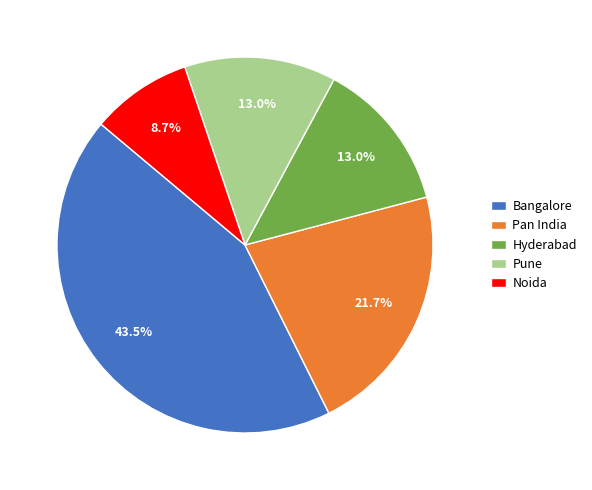

Which category has the smallest portion of the pie?

Noida